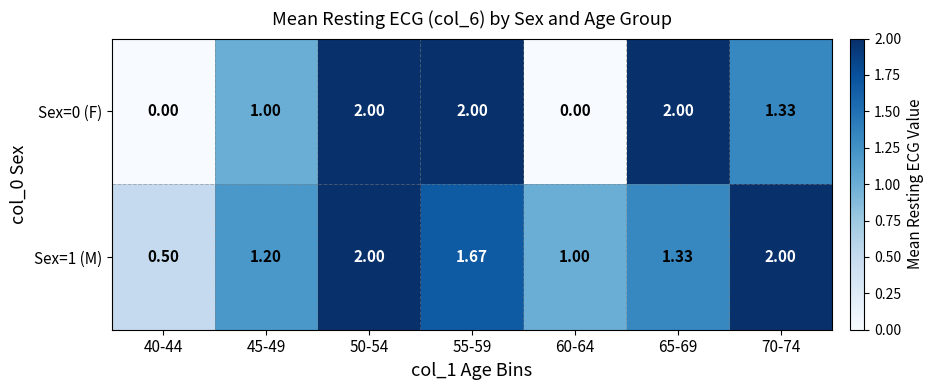

Is the value of Sex=0 (F) at 70-74 greater than the value of Sex=1 (M) at 40-44?

Yes